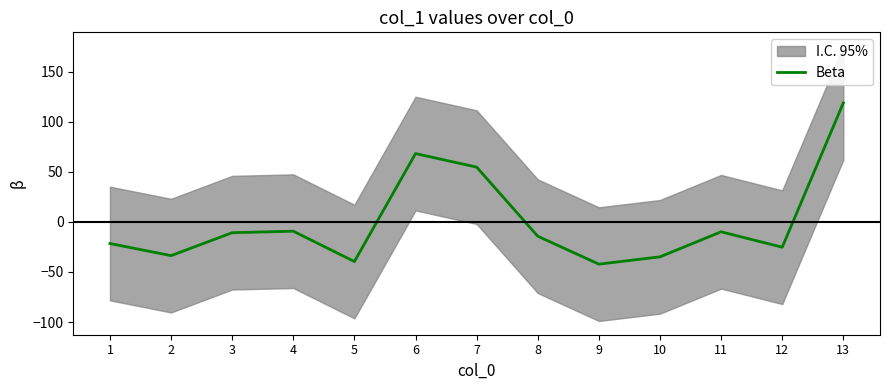

Is this an area chart (filled region under the line)?

No